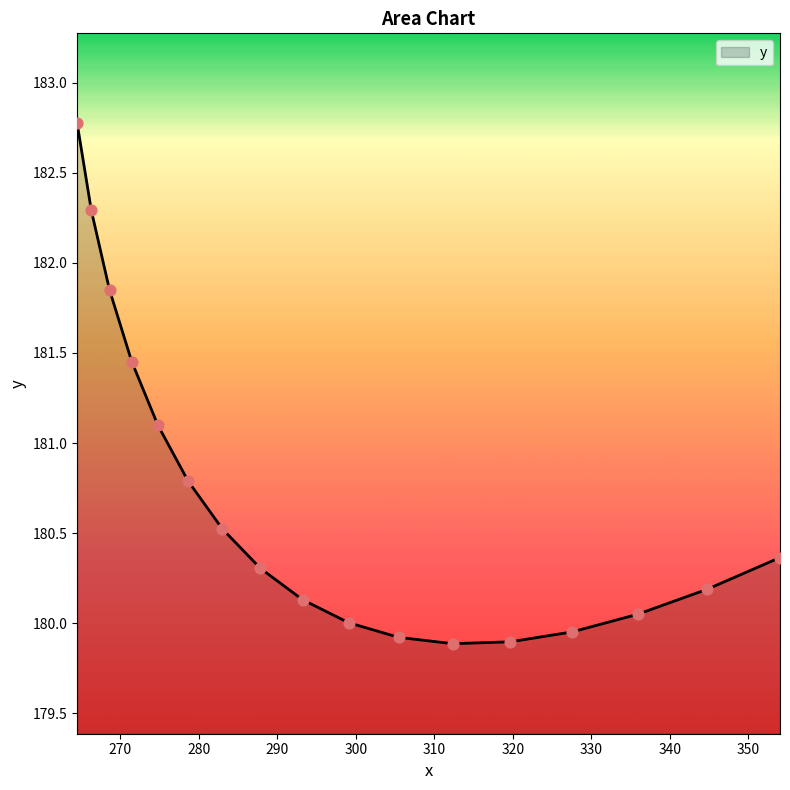

What is the minimum value shown in the chart?

179.9